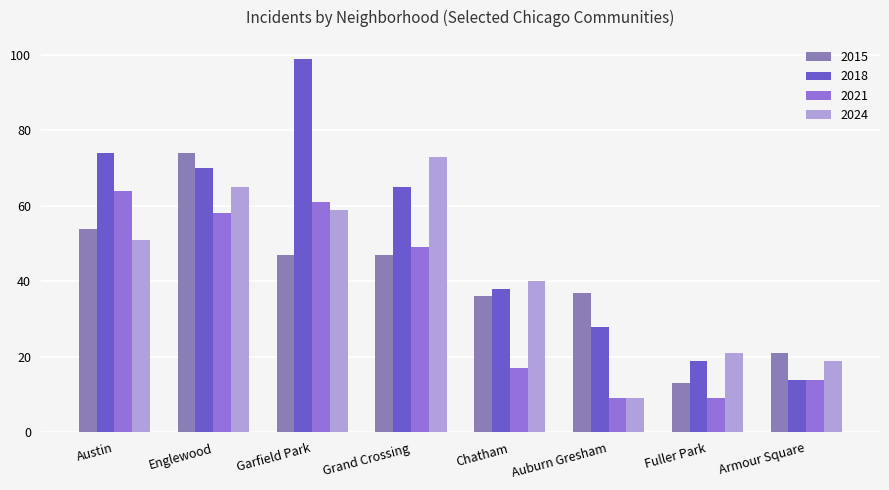

Reading left to right, what are all the values shown in this chart?

2015: 54	74	47	47	36	37	13	21
2018: 74	70	99	65	38	28	19	14
2021: 64	58	61	49	17	9	9	14
2024: 51	65	59	73	40	9	21	19